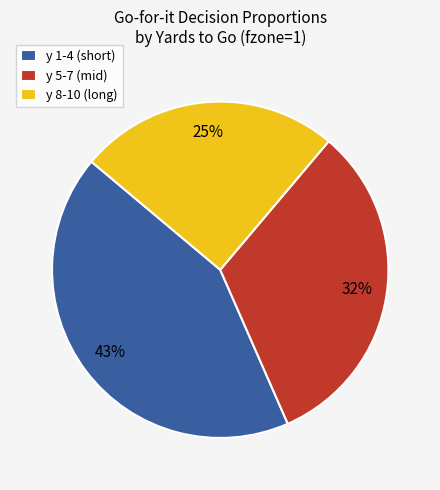

True or false: y 8-10 (long) accounts for 25% of the total.

True